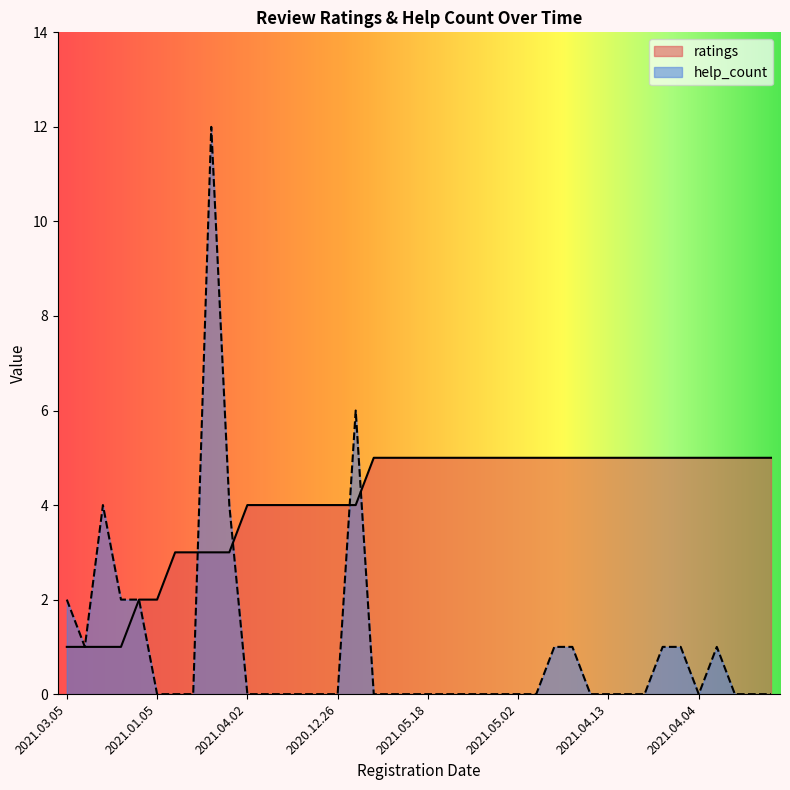

Rank the series by their average value, from highest to lowest.

ratings, help_count